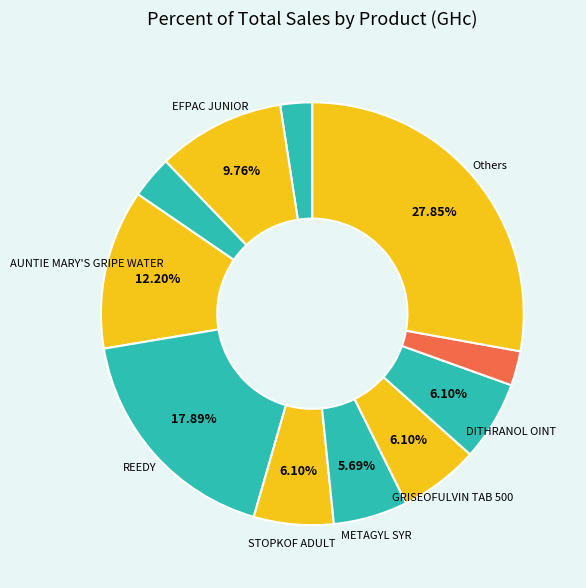

How many slices are in this pie chart?

11